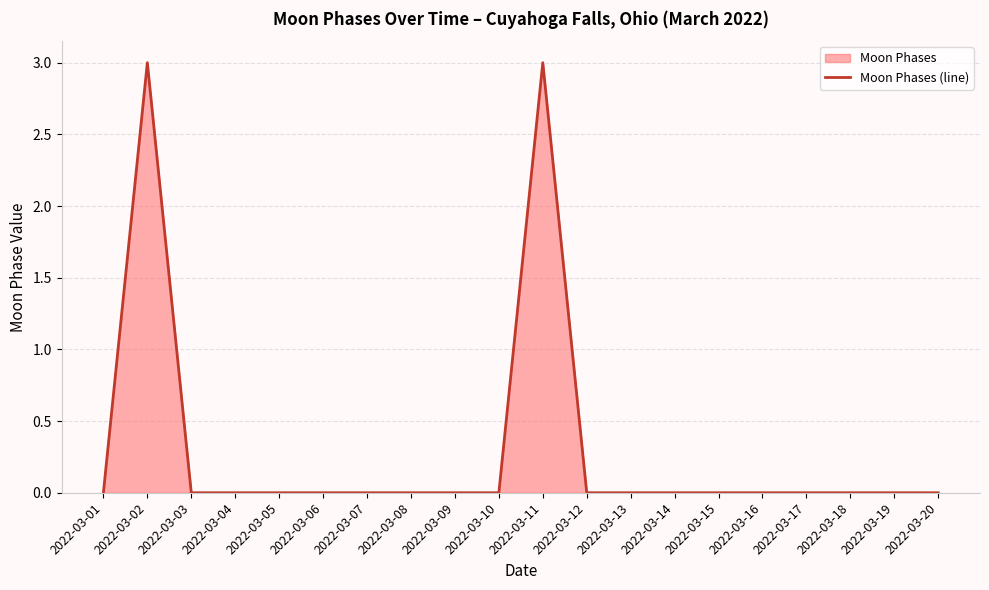

Is it true that the value at 2022-03-10 is 0?

True